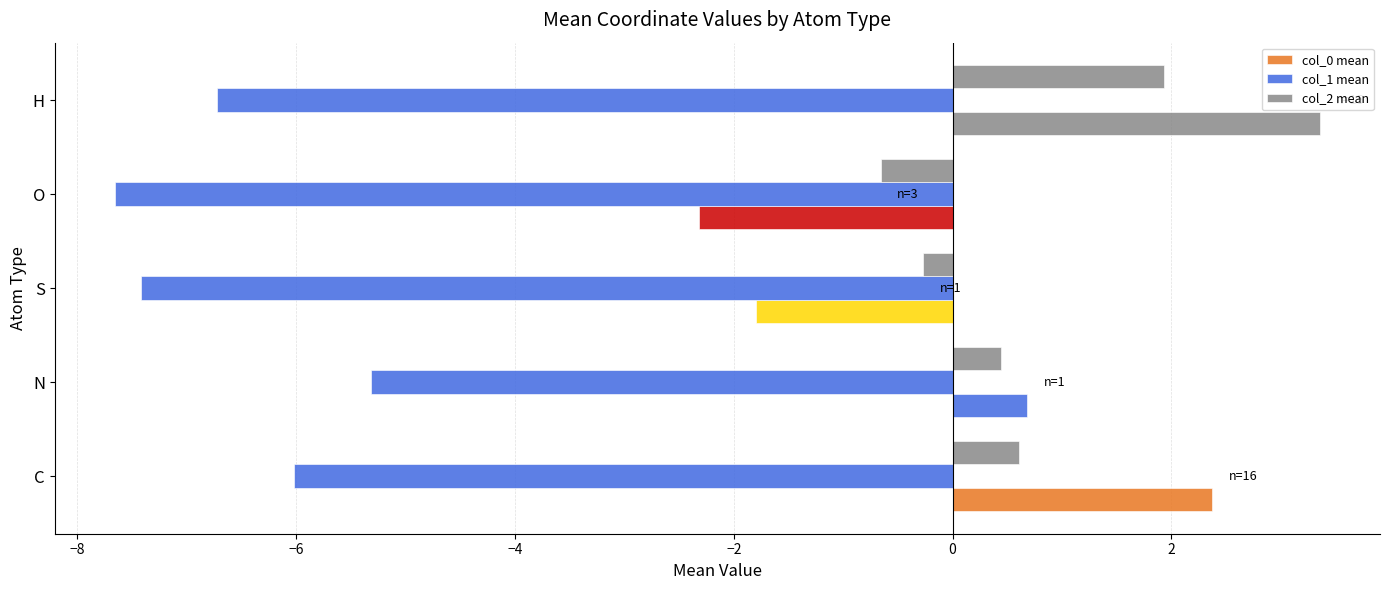

How many data points does each series have?

5